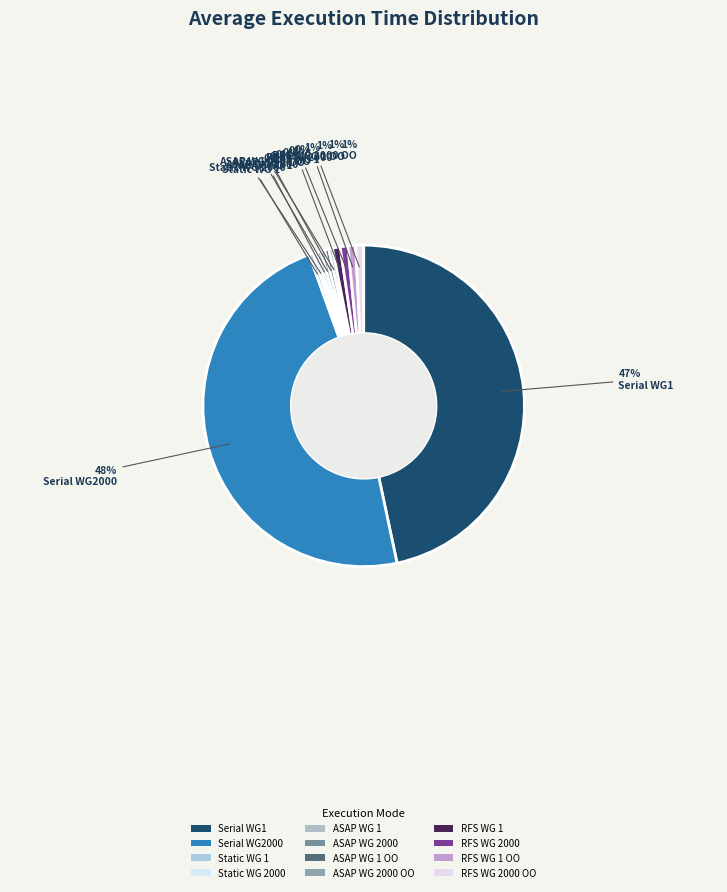

How many slices are in this pie chart?

12